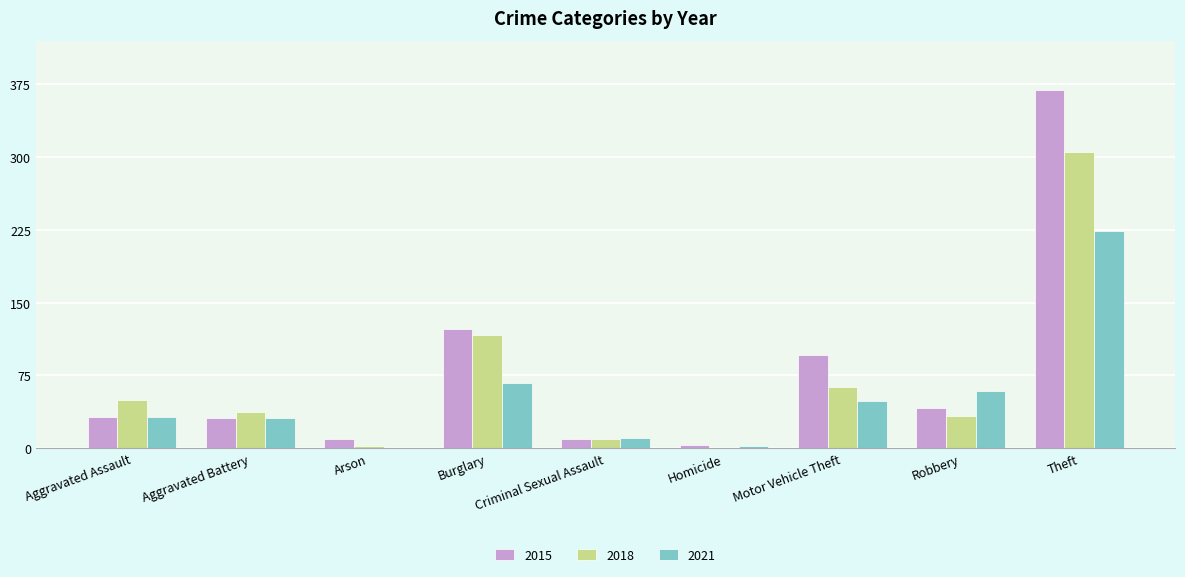

At which category is the sum across all series the highest?

Theft